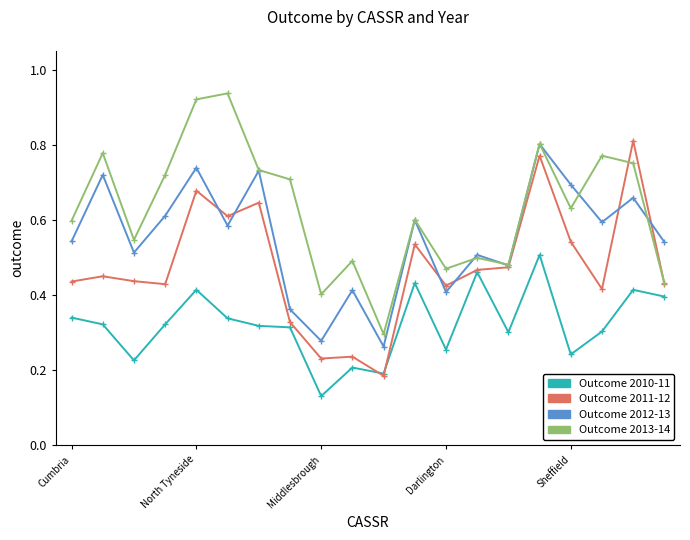

How many Outcome 2010-11 values are between 0 and 1?

20